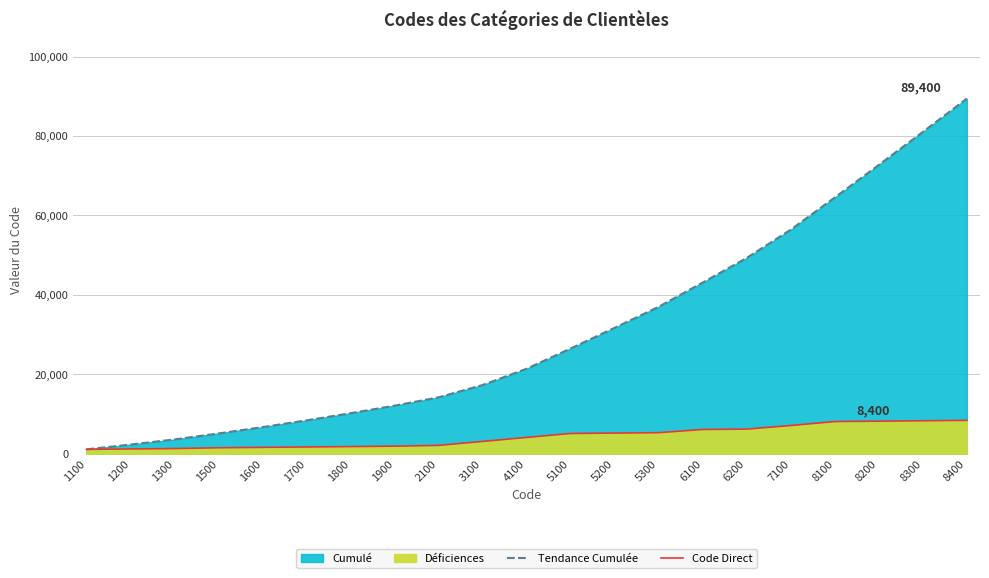

What is the maximum value for Code Direct?

8400